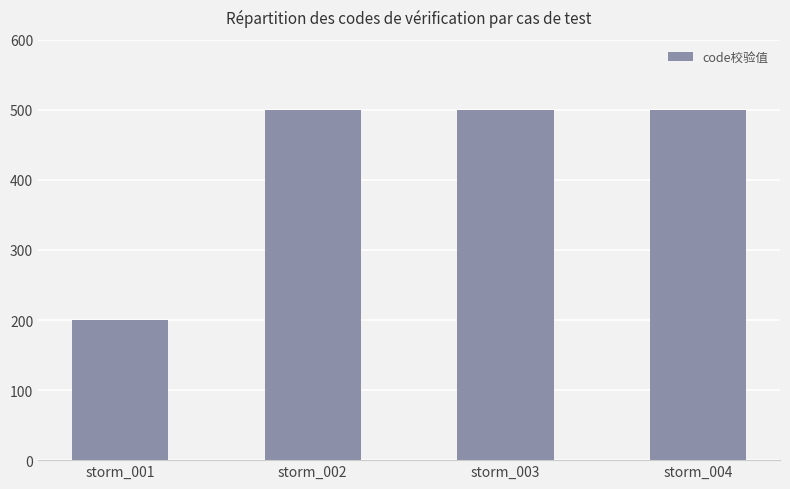

How many bars are there in total?

4